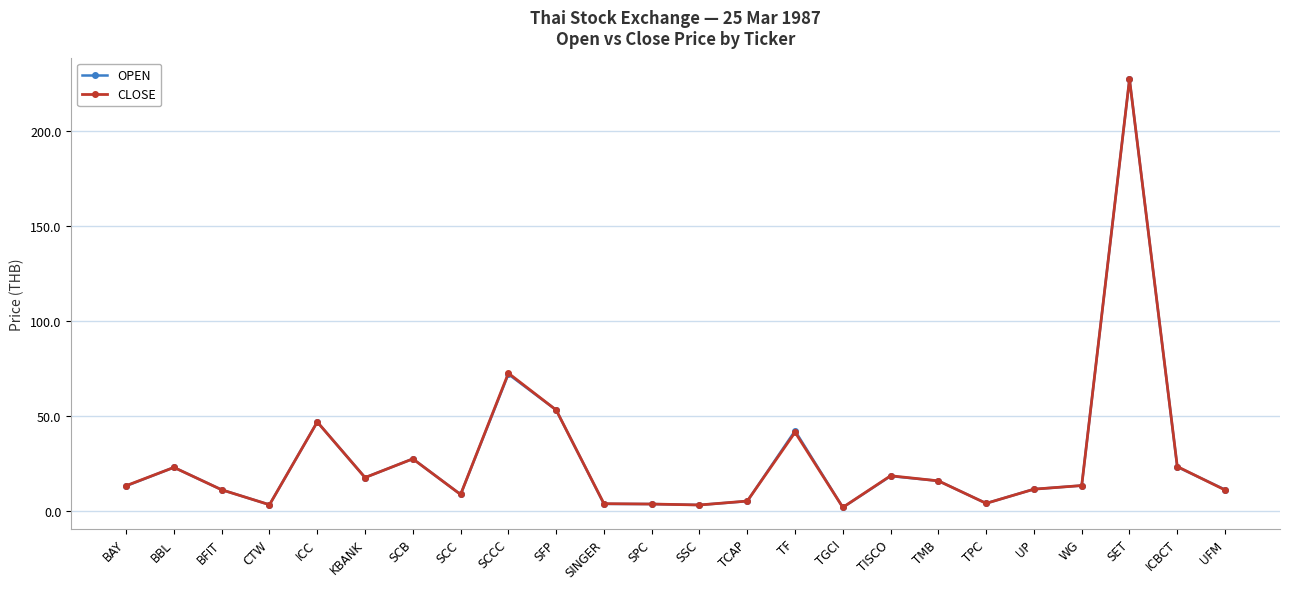

At how many categories does at least one series exceed 63?

2